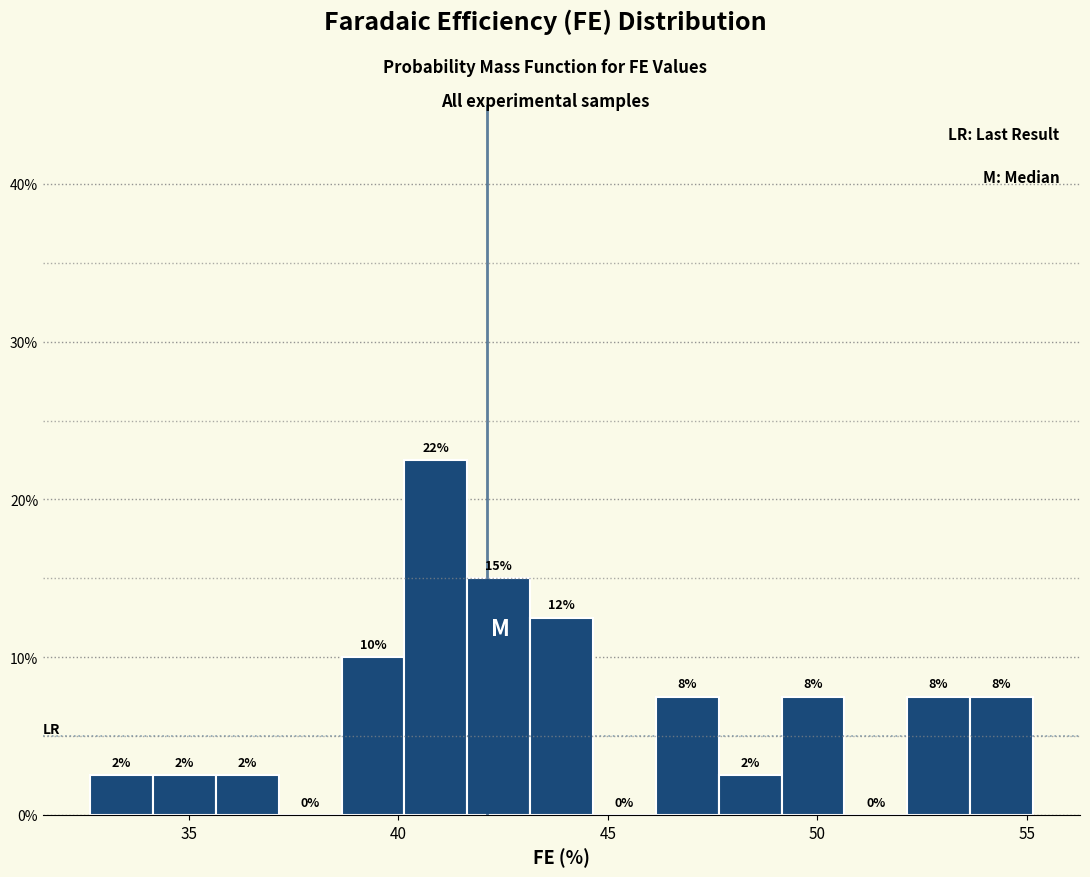

Read against the x-axis, roughly where is the centre of the tallest bar?

41.0